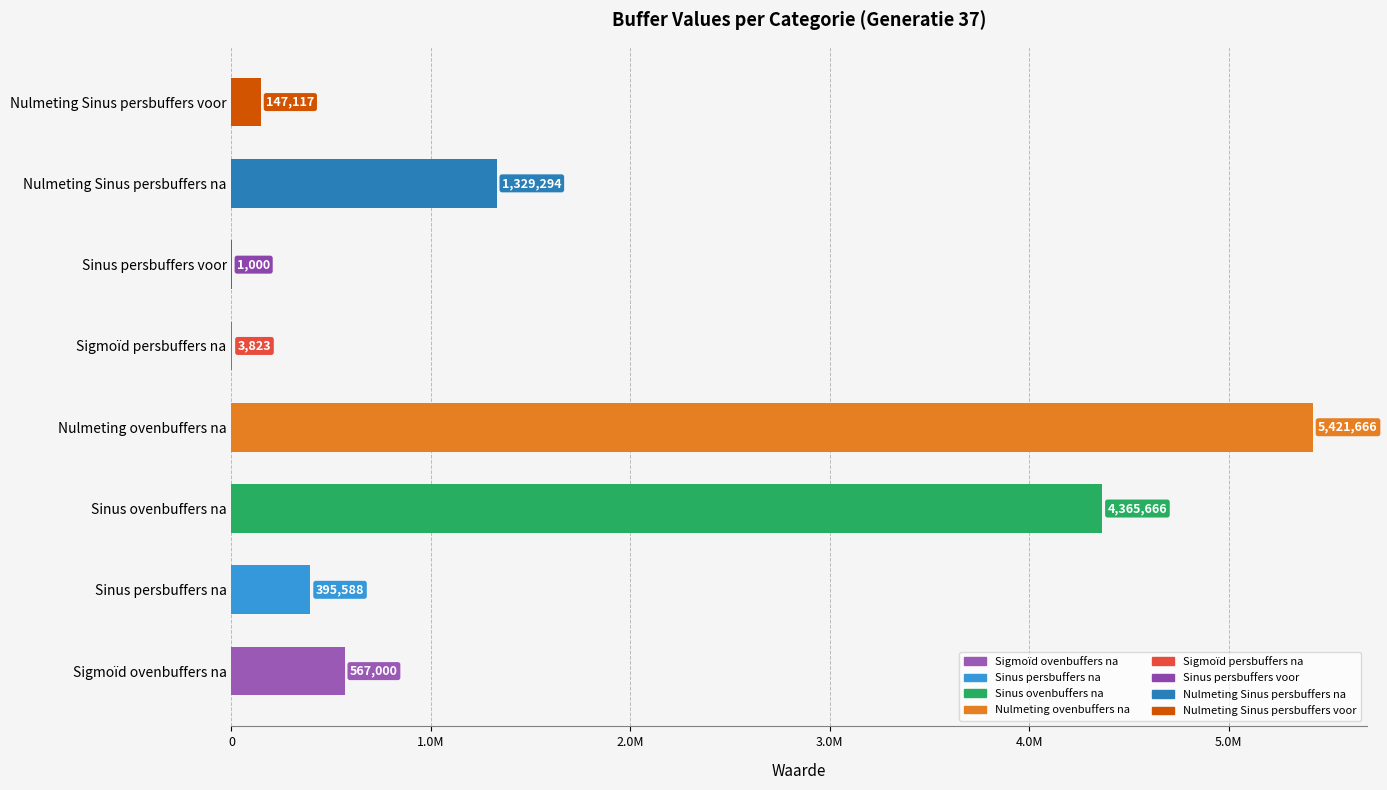

List the labels in order of value, smallest first.

Sinus persbuffers voor, Sigmoïd persbuffers na, Nulmeting Sinus persbuffers voor, Sinus persbuffers na, Sigmoïd ovenbuffers na, Nulmeting Sinus persbuffers na, Sinus ovenbuffers na, Nulmeting ovenbuffers na